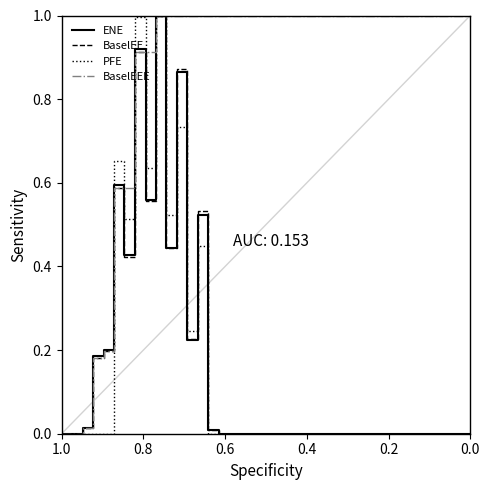

List the series in order of their peak value, highest first.

ENE, BaselEE, PFE, BaselEEE